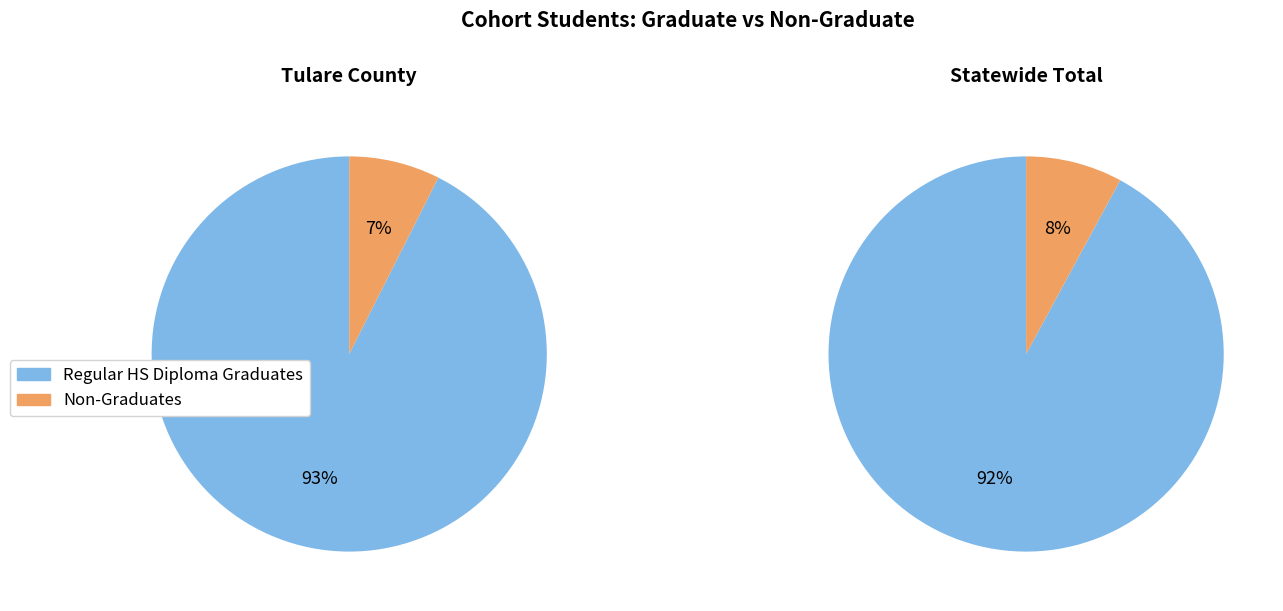

How many slices are in this pie chart?

2